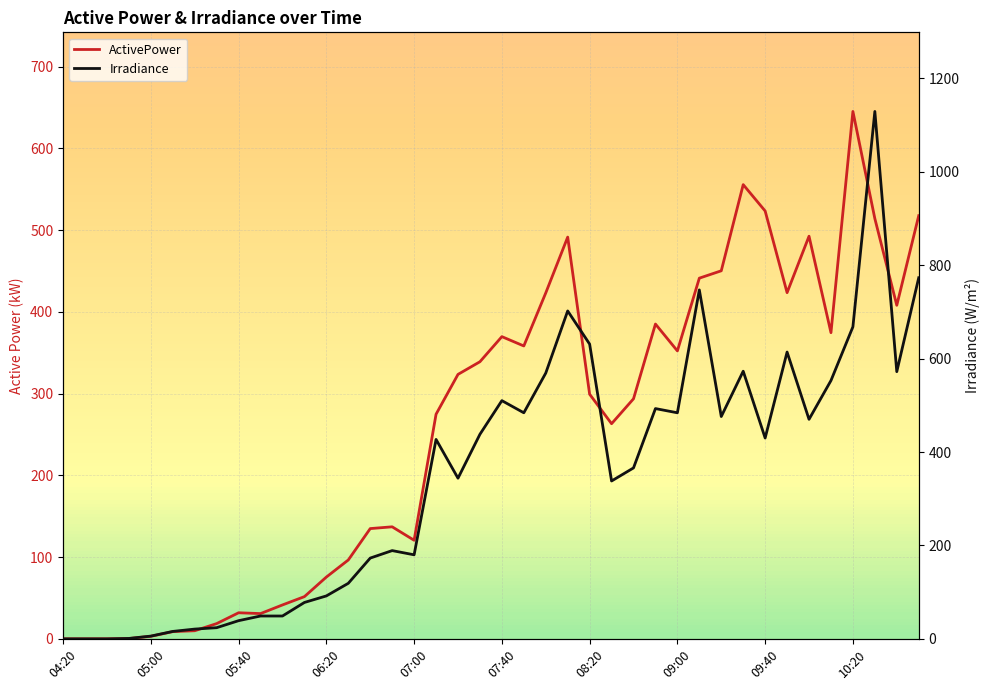

Reading right to left, extract all data points from this chart.

ActivePower: 517.8	408.1	514.2	645.3	374.6	492.7	423.6	523.5	555.8	450.4	441.3	352.3	385.2	293.8	263.3	299.4	491.6	423.3	358.4	369.8	339.1	323.6	274.9	120.7	137.1	135.0	96.6	75.7	51.7	41.6	31.0	32.0	18.7	10.0	8.9	3.2	0.4	0.1	0.1	0.1
Irradiance: 773.0	572.0	1129.0	668.0	553.0	470.0	614.0	430.0	573.0	476.0	747.0	484.0	493.0	366.0	338.0	631.0	702.0	569.0	484.0	510.0	438.0	344.0	427.0	180.0	189.0	173.0	119.0	92.0	78.0	49.0	49.0	39.0	24.0	21.0	16.0	6.0	1.0	0.0	0.0	0.0